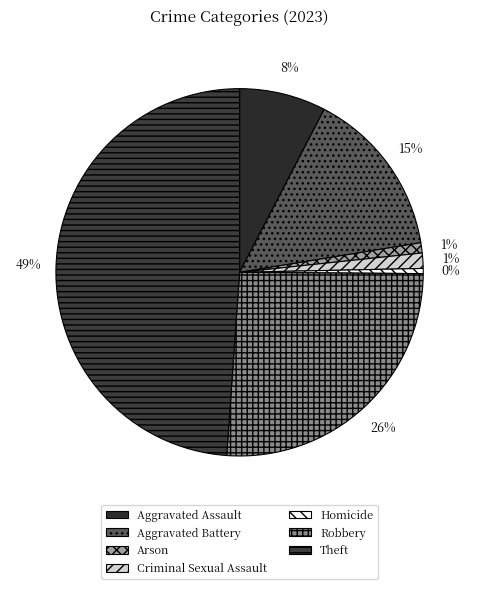

Approximately how many times larger is the value at Criminal Sexual Assault compared to Homicide?

3.0